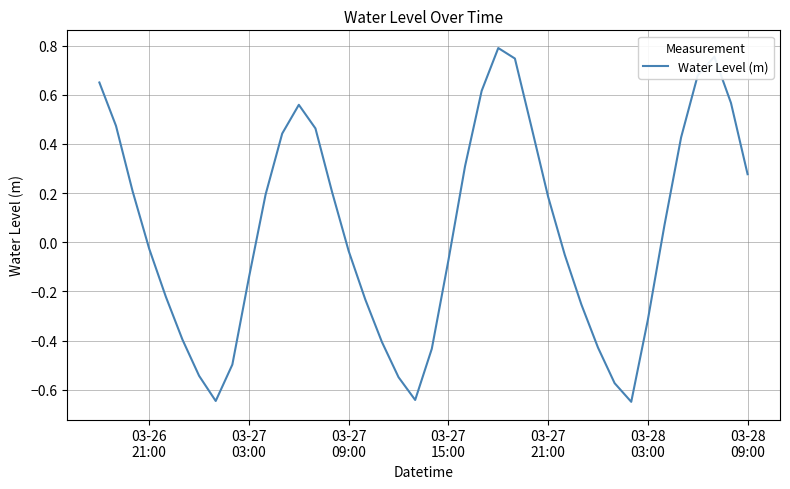

What is the difference between the maximum and minimum values?

1.4